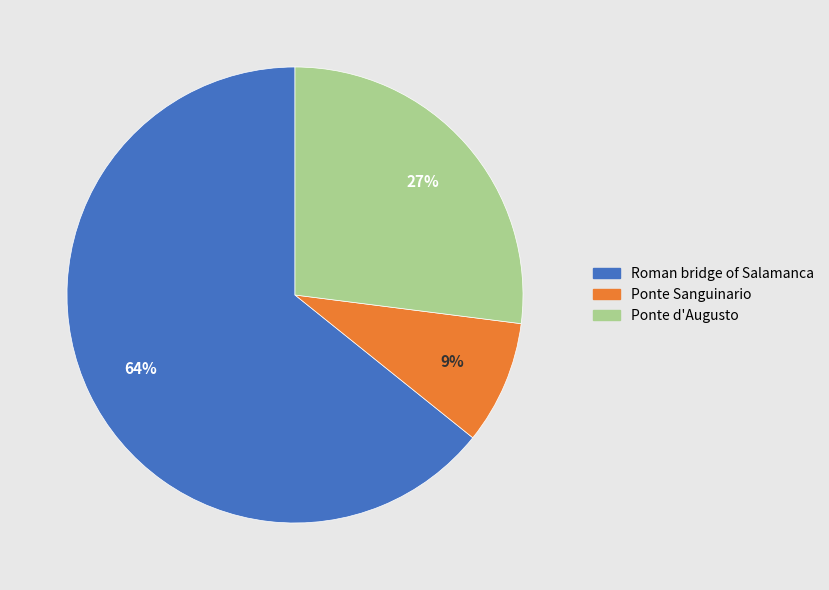

To the nearest percent, what is the combined percentage of Ponte d'Augusto and Roman bridge of Salamanca?

91%